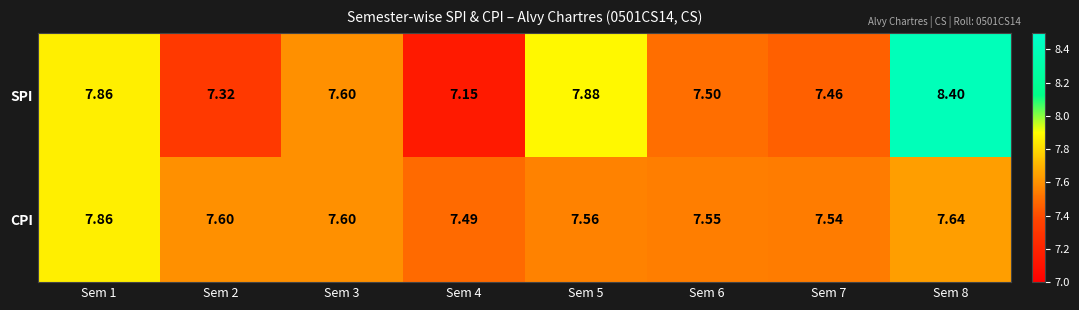

Which series has the largest total across all categories?

SPI